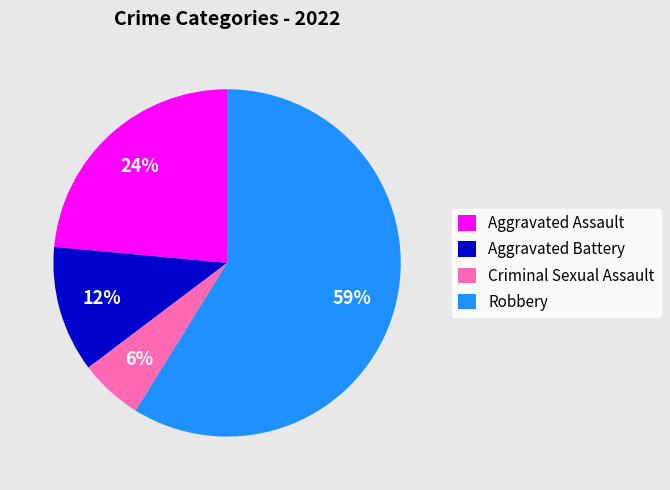

True or false: Criminal Sexual Assault accounts for 6% of the total.

True